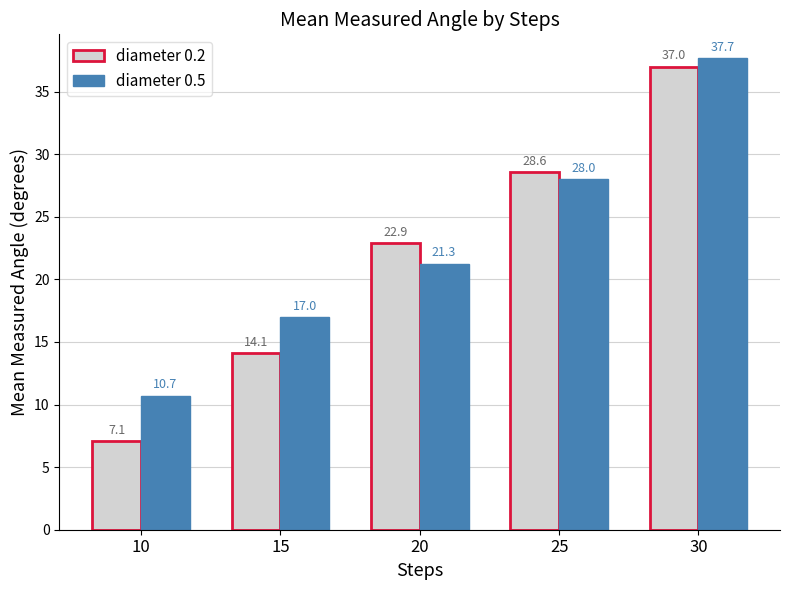

Read the diameter 0.5 value at 15.

17.0